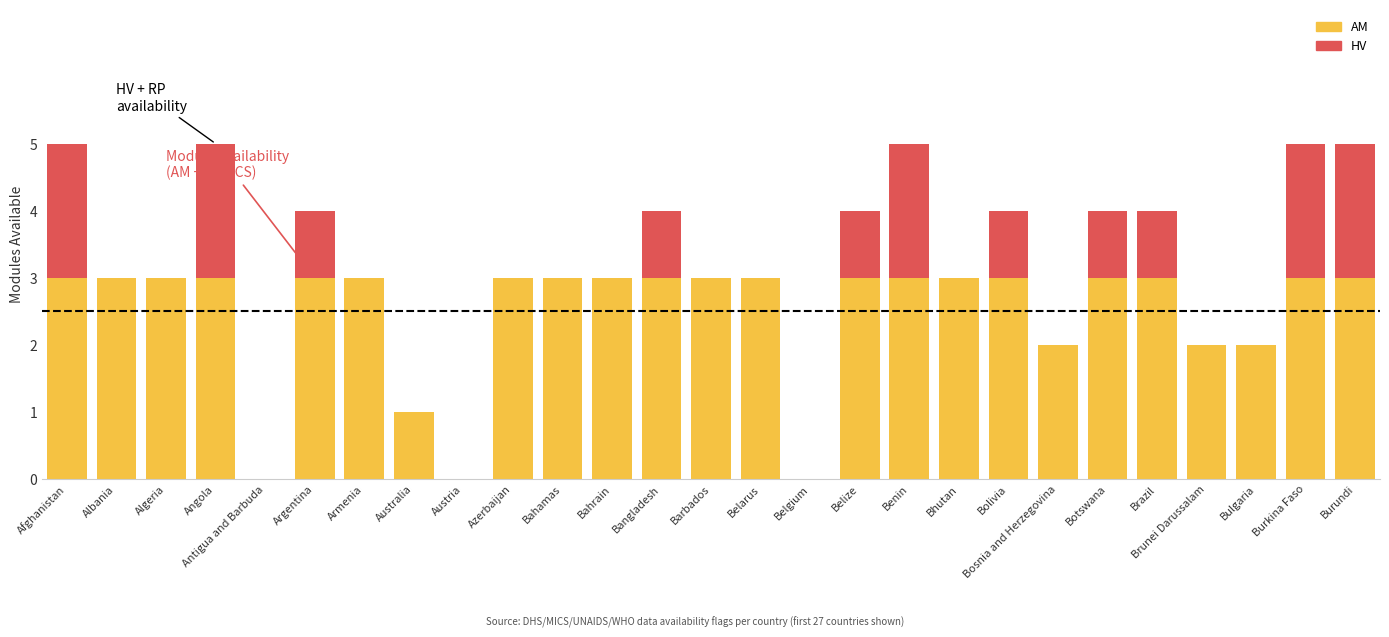

Does the chart contain stacked bars?

Yes